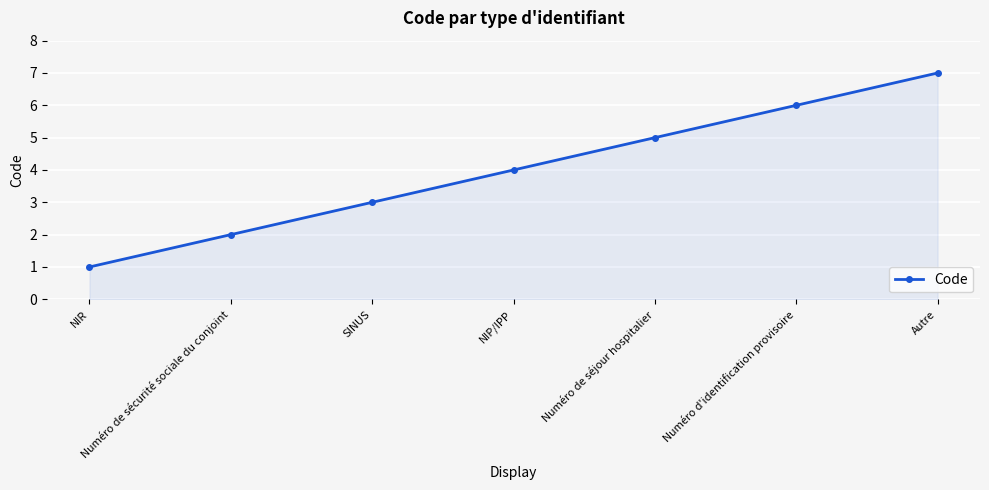

List the labels in order of value, smallest first.

NIR, Numéro de sécurité sociale du conjoint, SINUS, NIP/IPP, Numéro de séjour hospitalier, Numéro d'identification provisoire, Autre